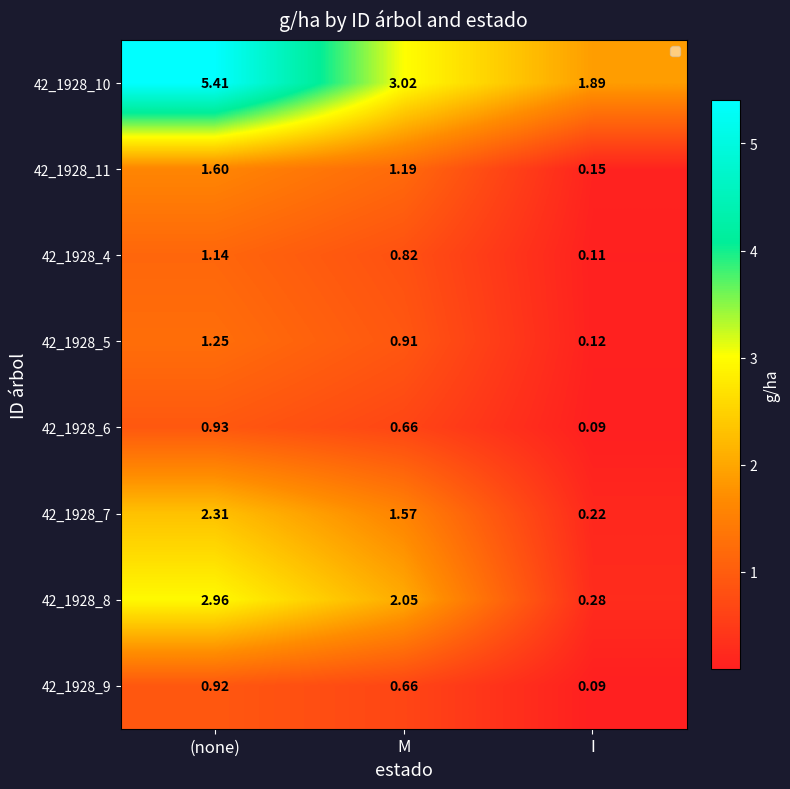

What is the spread (max minus min) of values at (none)?

4.5